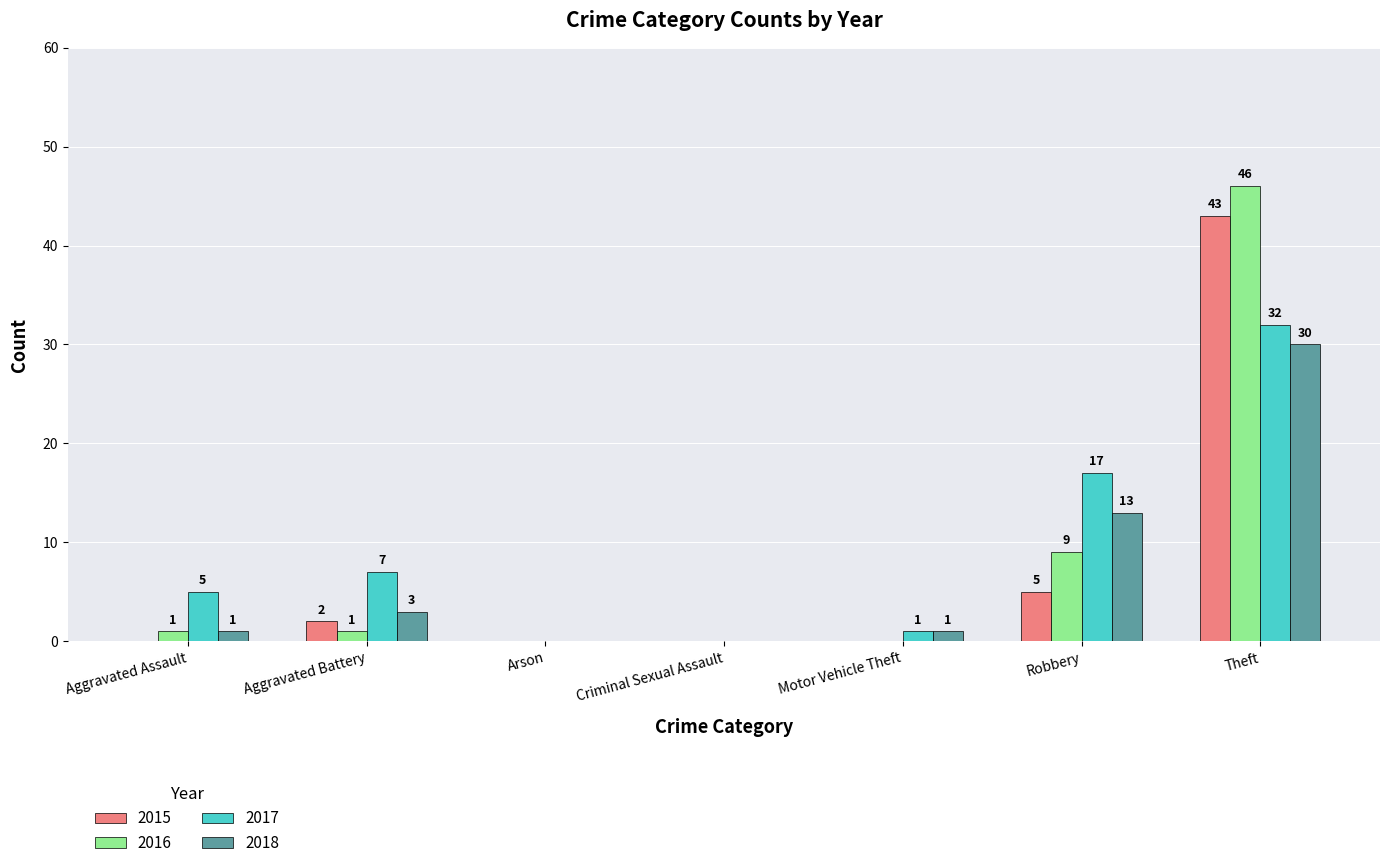

How many categories are shown in the chart?

7